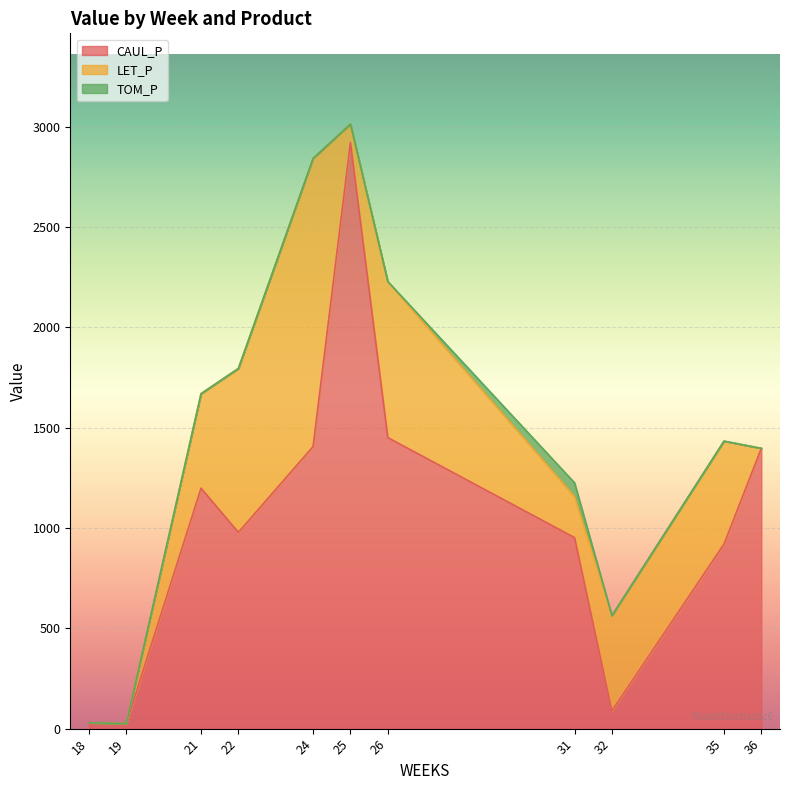

Rank the series by their maximum value, from highest to lowest.

CAUL_P, LET_P, TOM_P